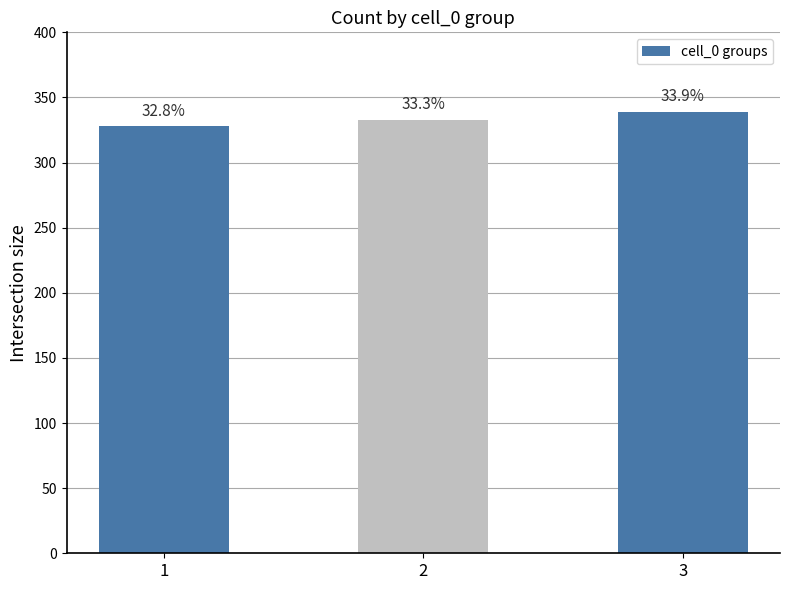

What value does the data have at 2, to the nearest 10?

330